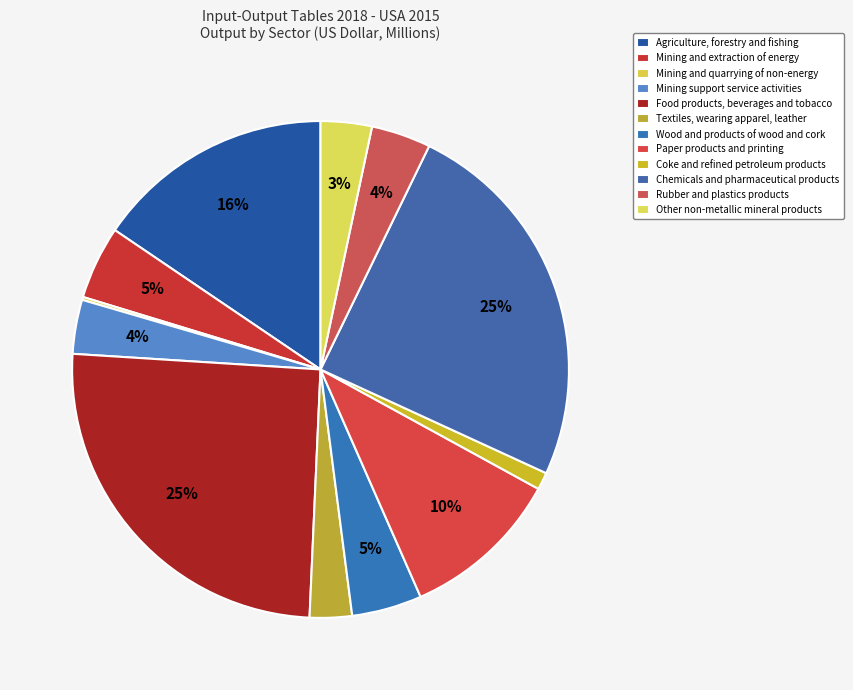

Rank the categories by value from lowest to highest.

Mining and quarrying of non-energy, Coke and refined petroleum products, Textiles, wearing apparel, leather, Other non-metallic mineral products, Mining support service activities, Rubber and plastics products, Wood and products of wood and cork, Mining and extraction of energy, Paper products and printing, Agriculture, forestry and fishing, Chemicals and pharmaceutical products, Food products, beverages and tobacco